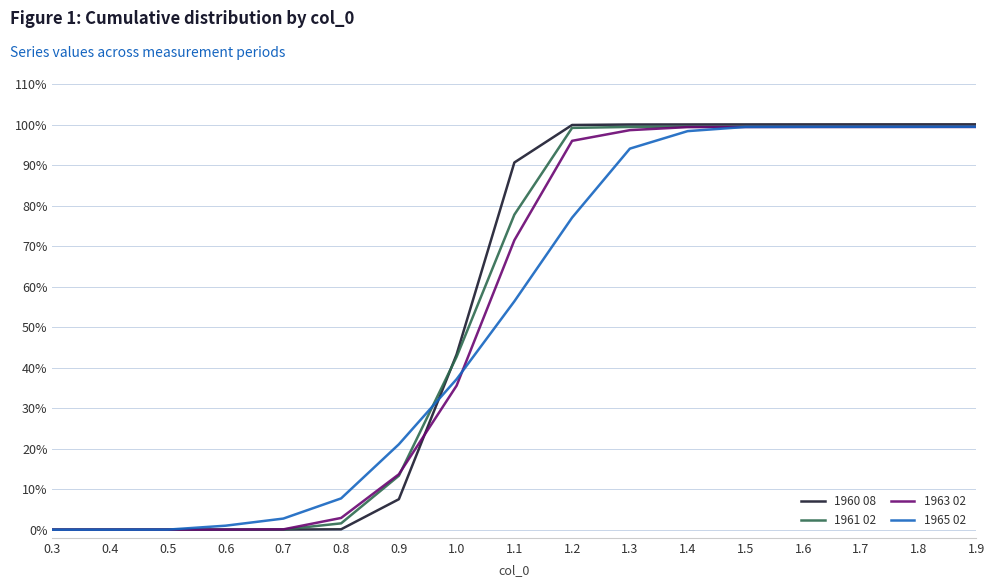

List the series in order of their overall mean, highest first.

1960 08, 1961 02, 1963 02, 1965 02